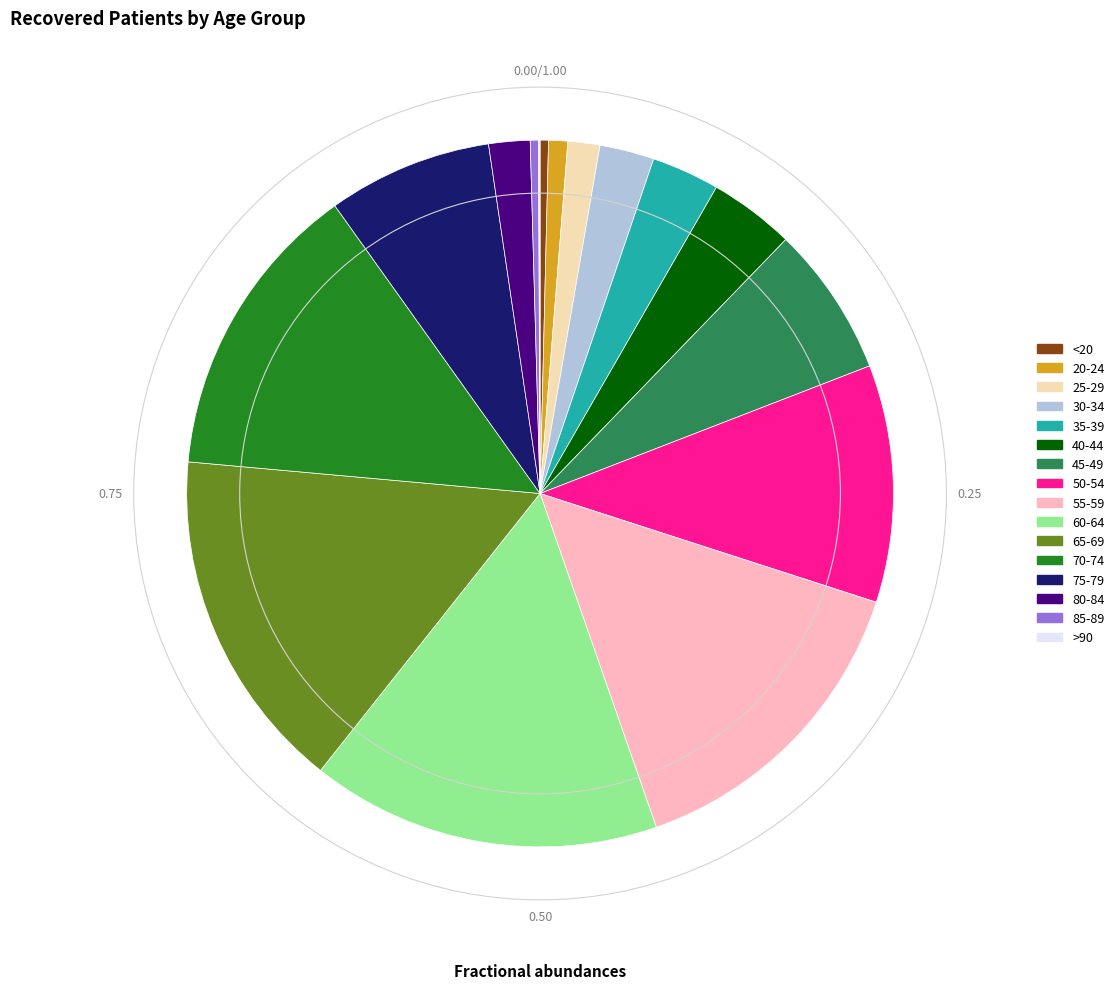

Which has a higher value, 65-69 or 85-89?

65-69